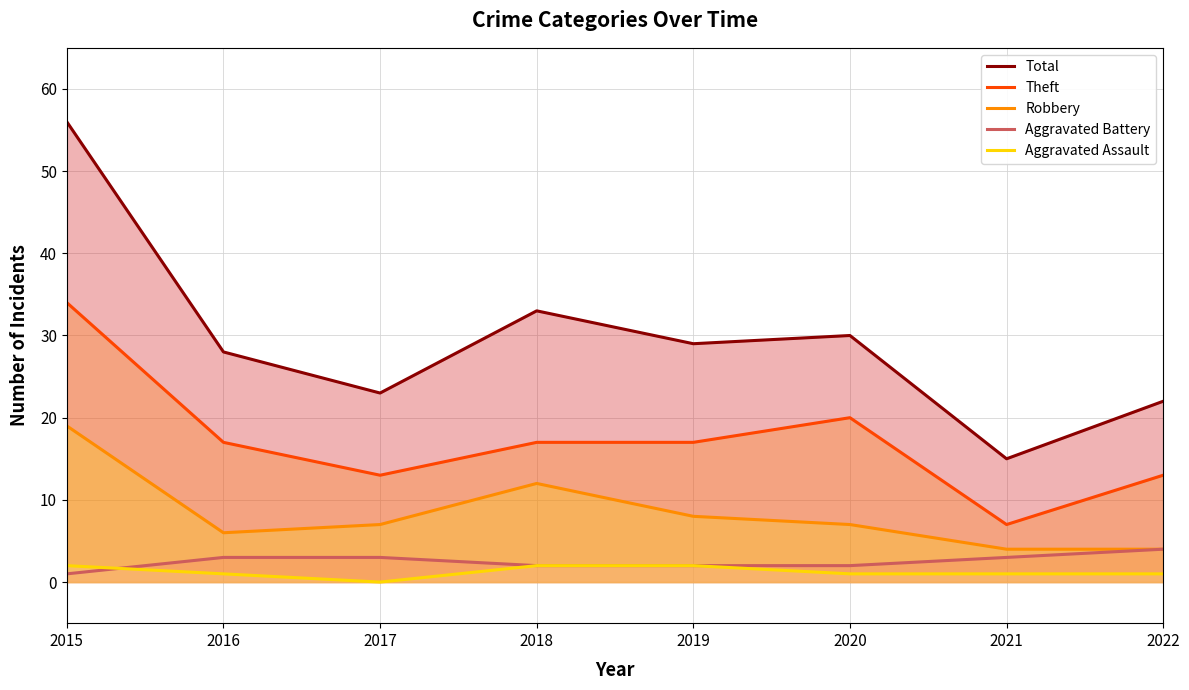

Does the chart display data point markers on the line(s)?

No